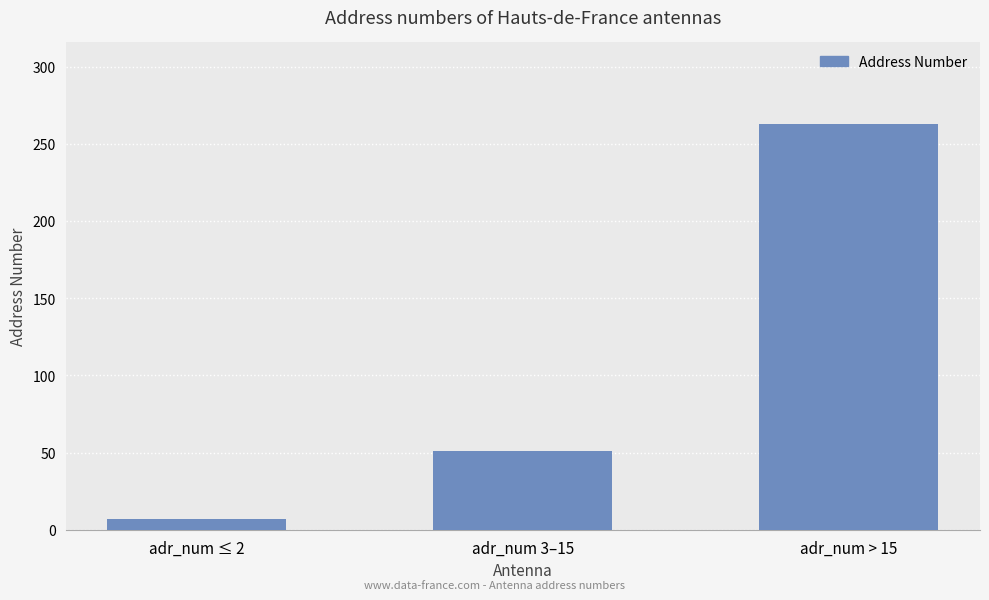

What is the minimum value shown in the chart?

7